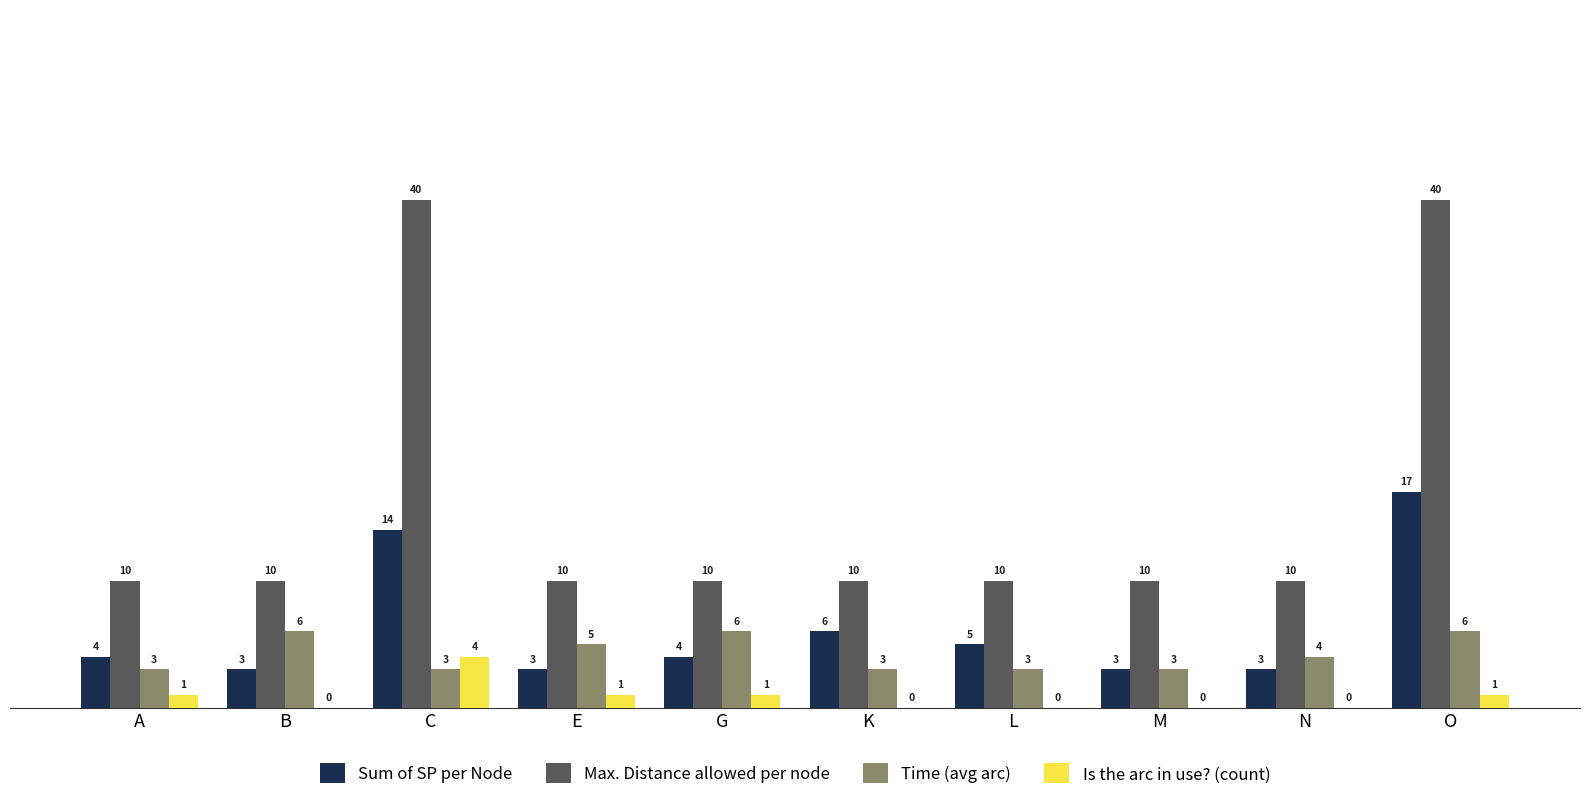

Is the value of Time (avg arc) at K greater than the value of Is the arc in use? (count) at K?

Yes